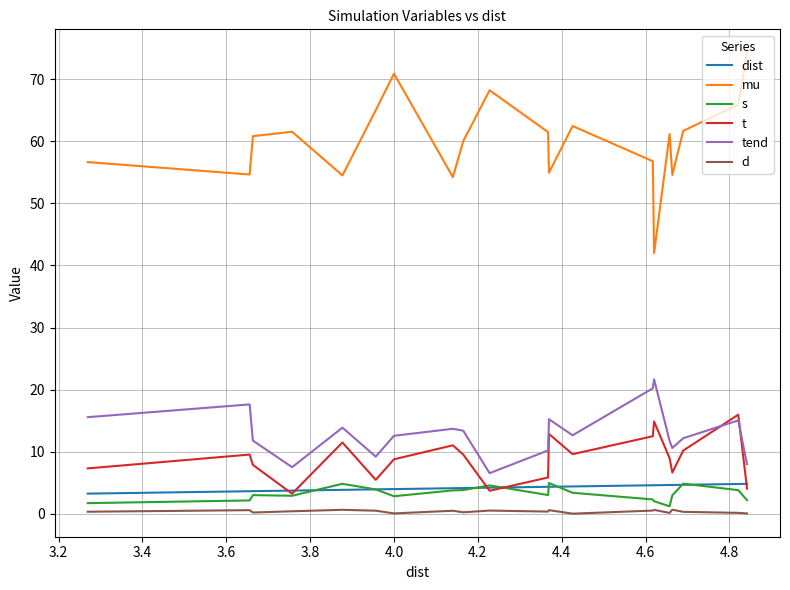

How many categories are shown in the chart?

20